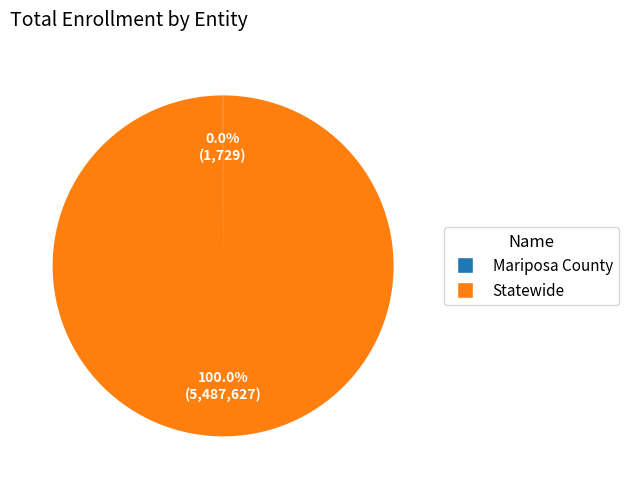

Which slice is the largest?

Statewide